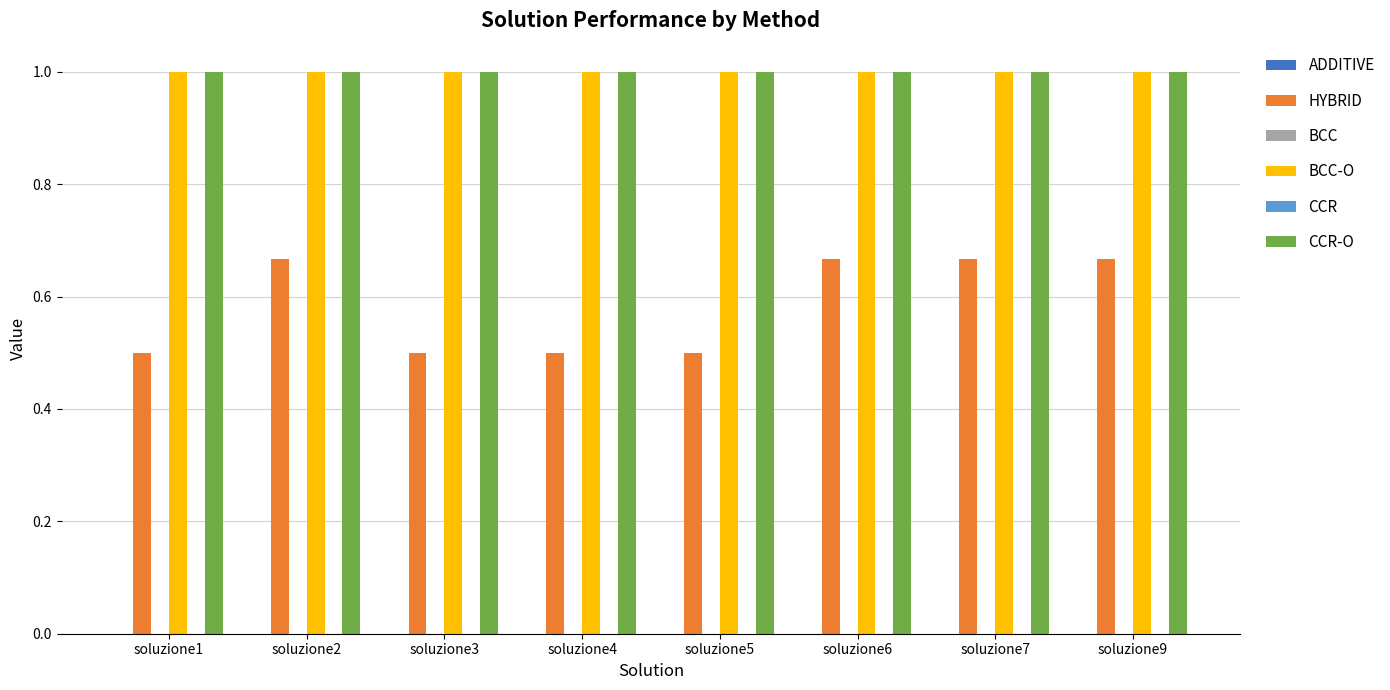

Read the BCC-O value at soluzione3.

1.0